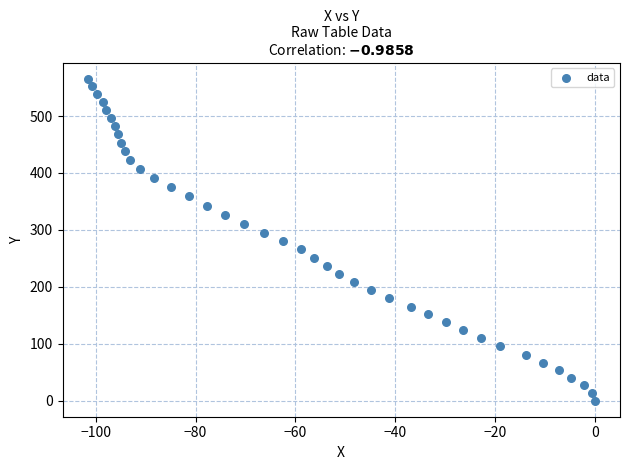

What is the range of Y values (max minus min)?

565.1